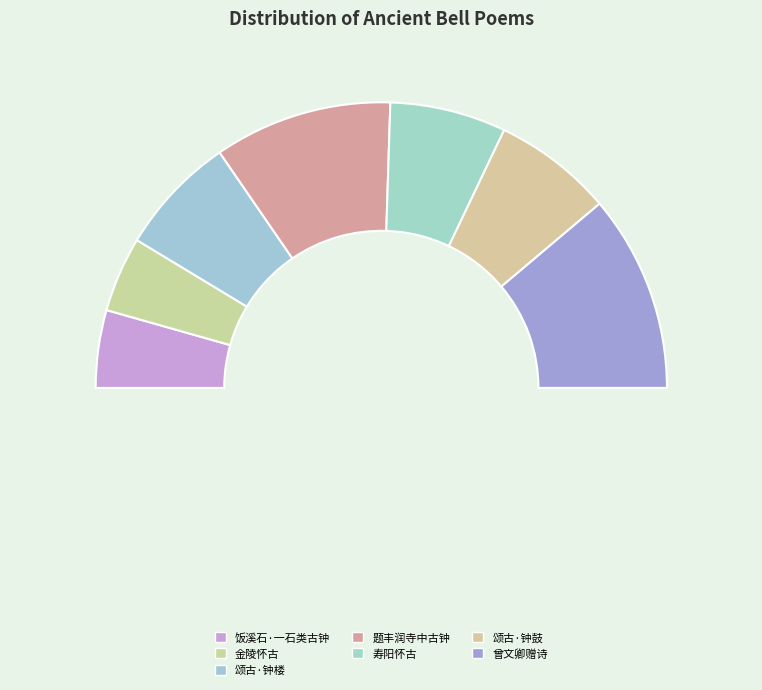

Between 饭溪石·一石类古钟 and 题丰润寺中古钟, which is larger?

题丰润寺中古钟